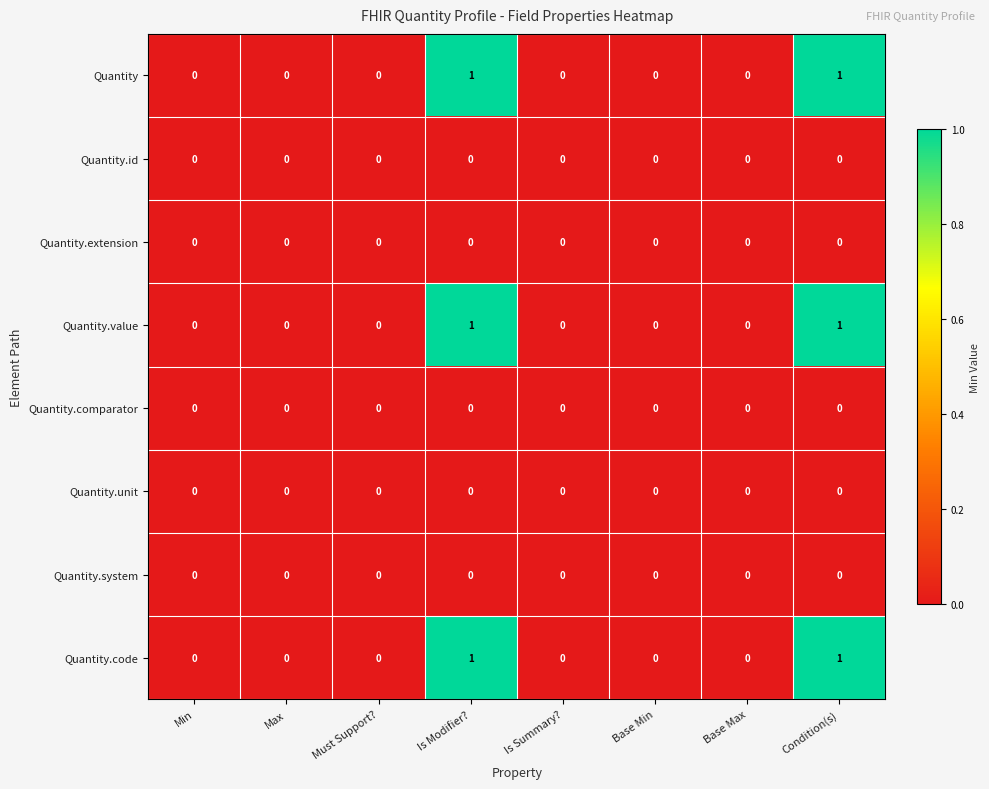

What is the total value across all series at Condition(s)?

3